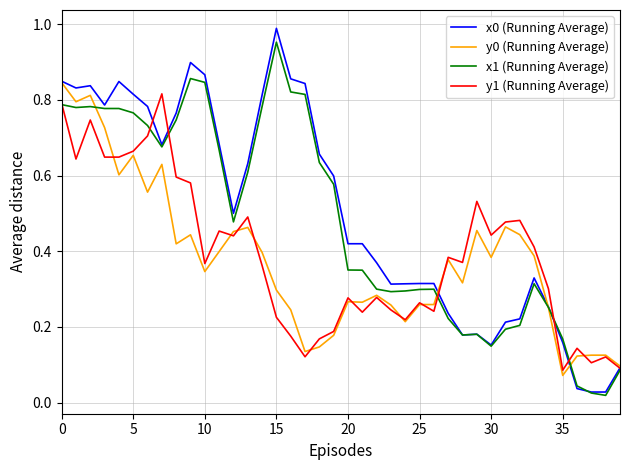

List the series in order of their peak value, highest first.

x0 (Running Average), x1 (Running Average), y0 (Running Average), y1 (Running Average)